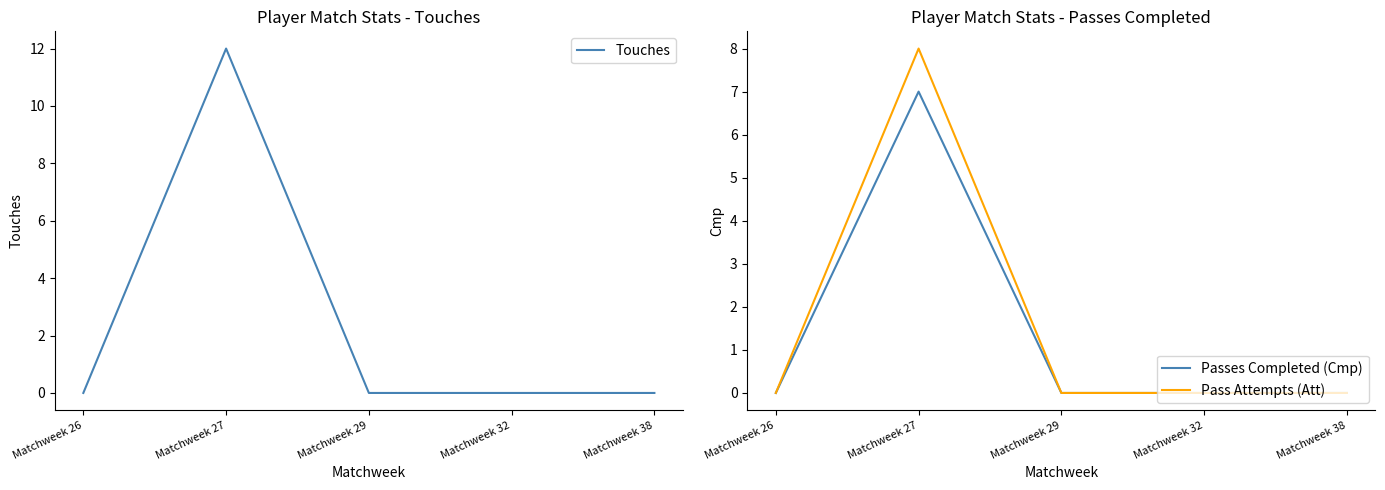

List the series in order of their overall mean, lowest first.

Passes Completed (Cmp), Pass Attempts (Att), Touches